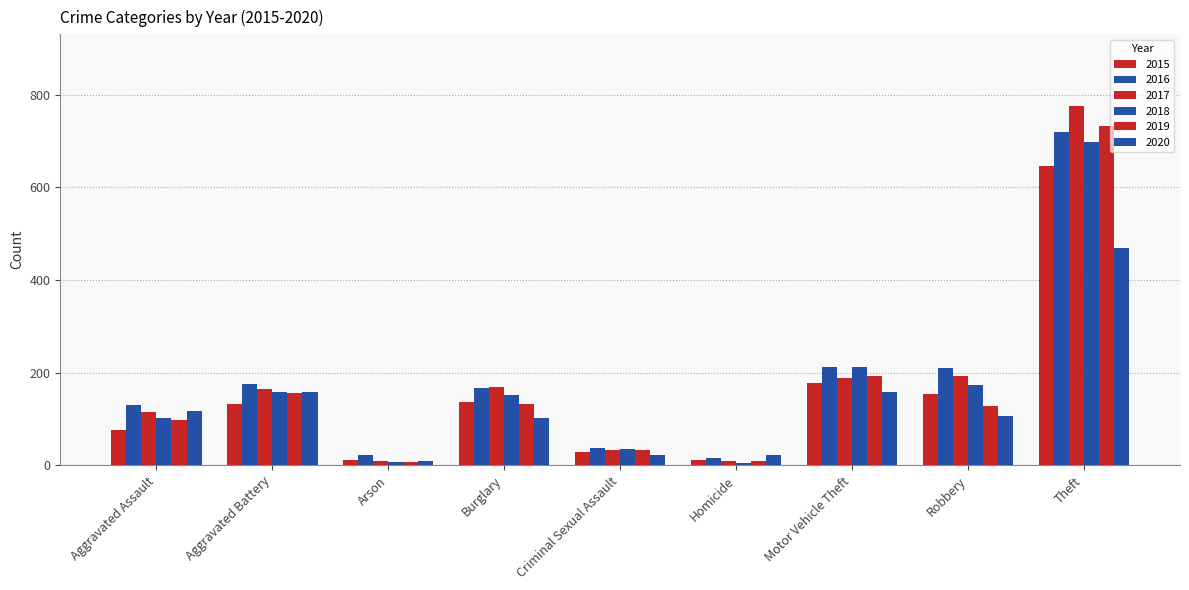

At how many categories does at least one series exceed 61?

6